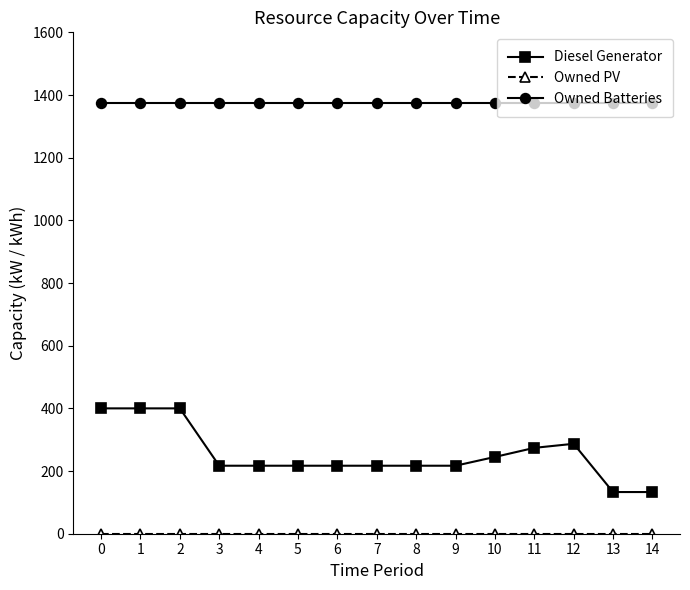

True or false: Diesel Generator has more than 0 interior local peaks.

True